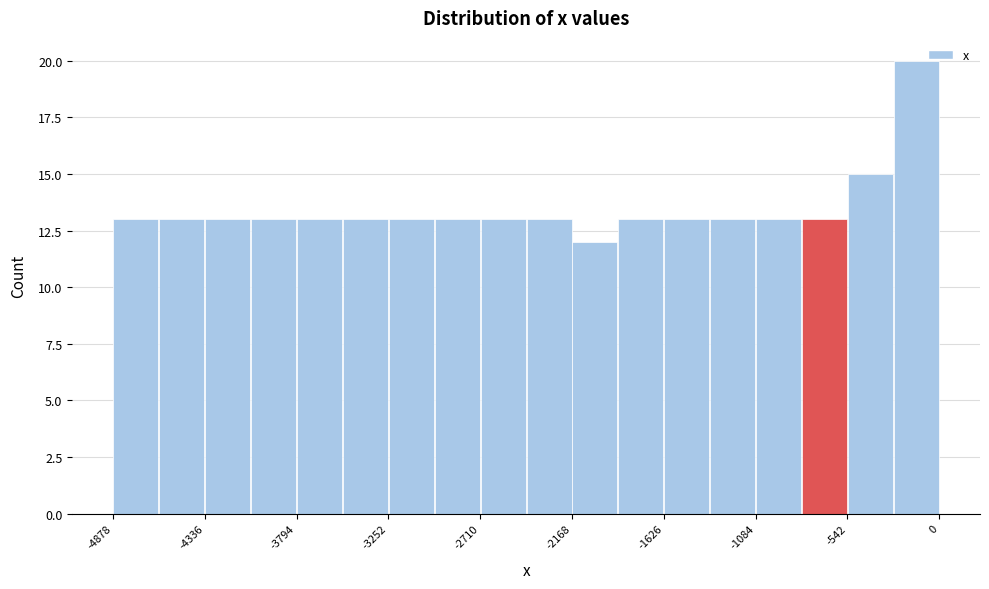

Read against the x-axis, roughly where is the centre of the tallest bar?

-100